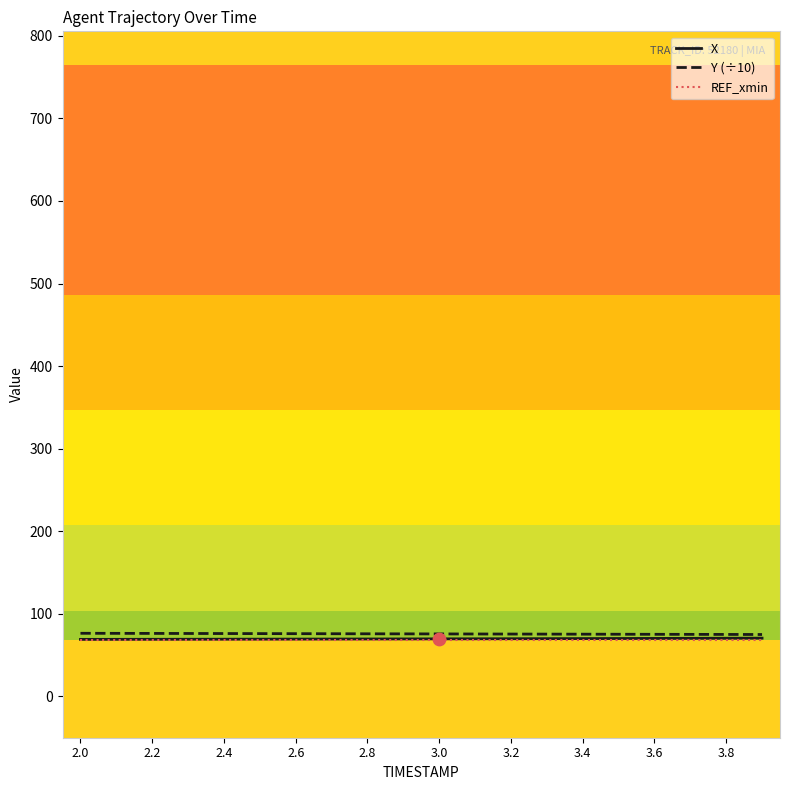

What is the minimum value shown in the chart?

68.4